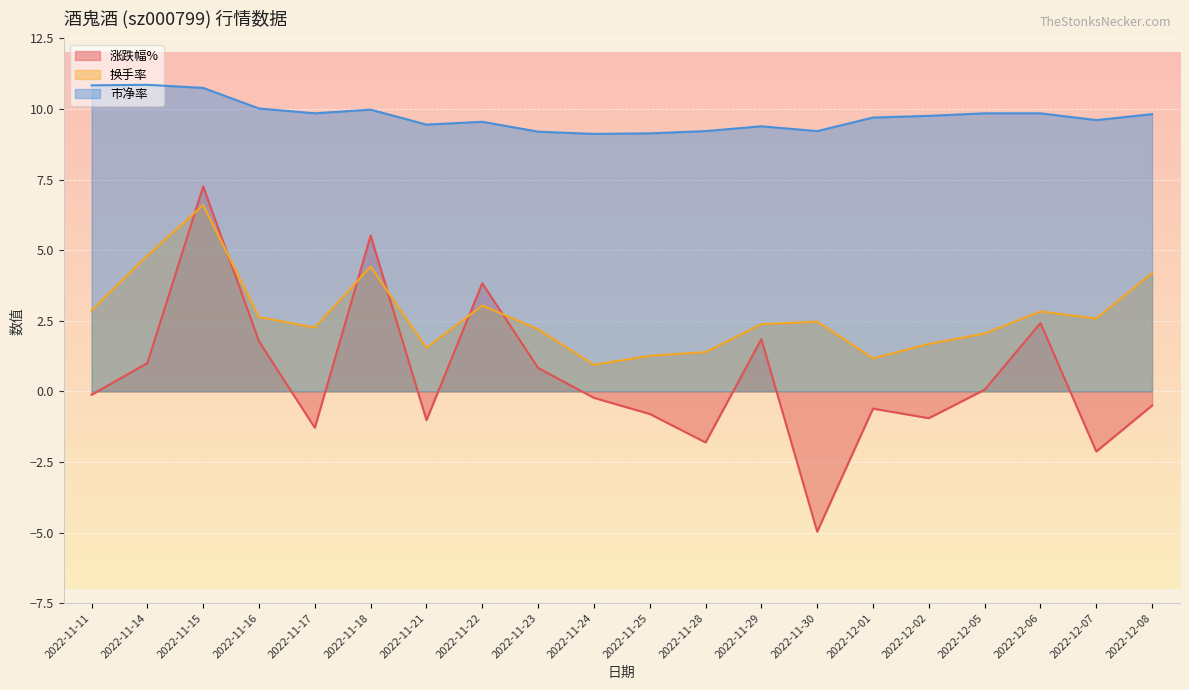

How many values in the 换手率 series exceed 2?

14